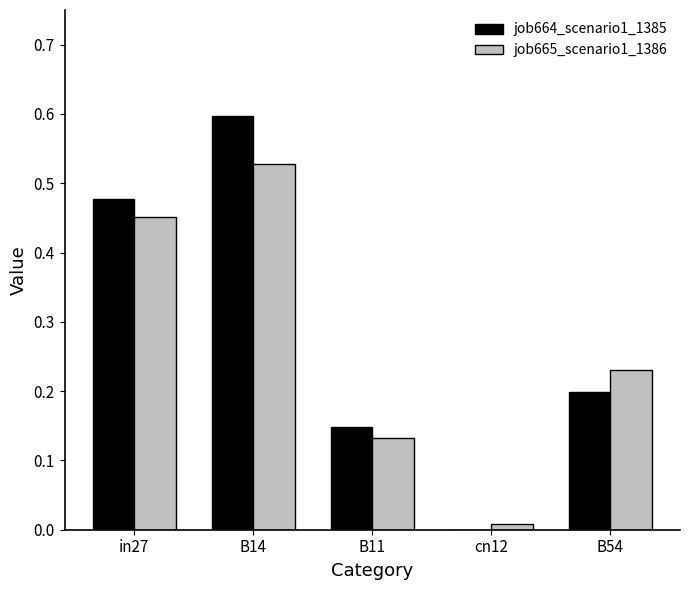

Is the value of job664_scenario1_1385 at cn12 greater than the value of job665_scenario1_1386 at B54?

No